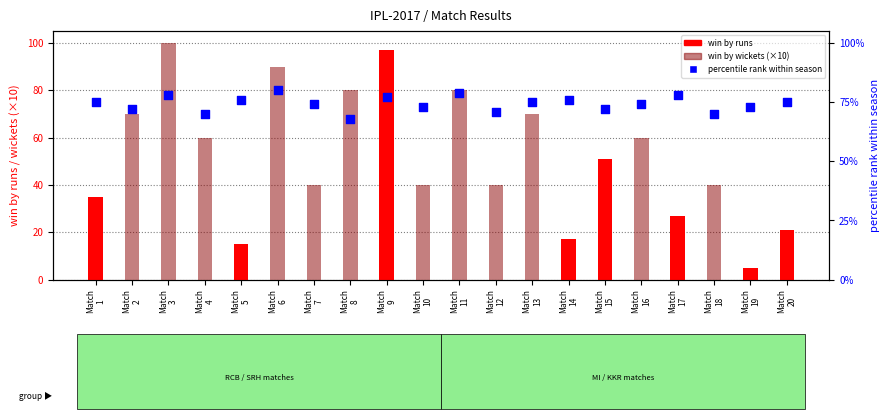

At how many categories does at least one series exceed 42?

20